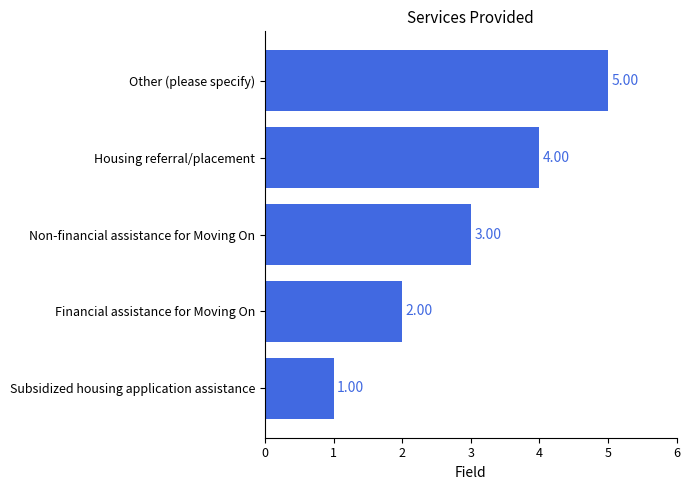

Count the number of data series in this chart.

1